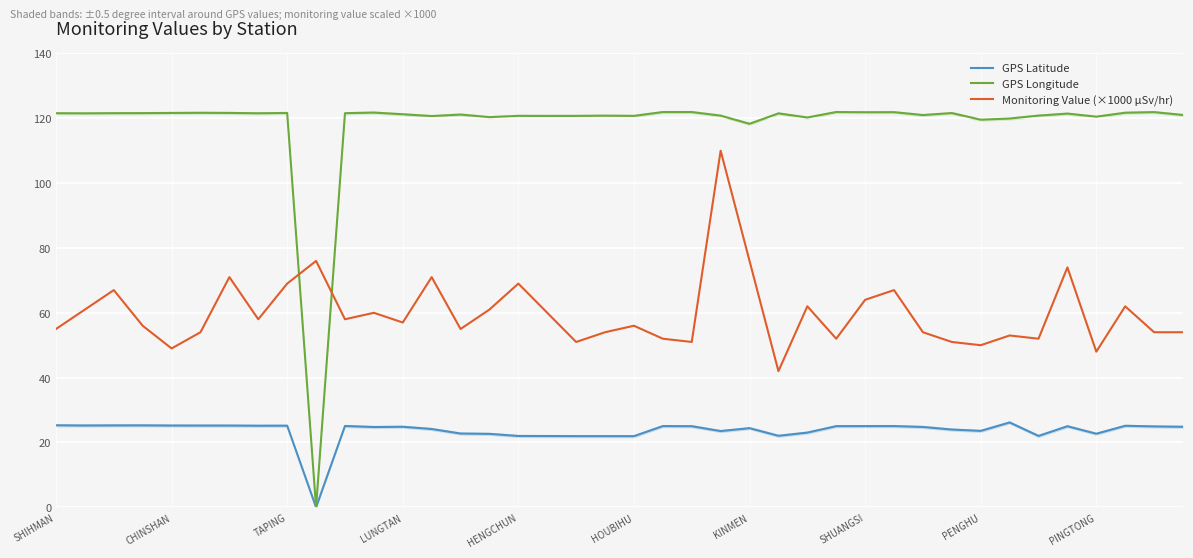

In GPS Latitude, how many points are lower than both neighbors (excluding endpoints)?

10